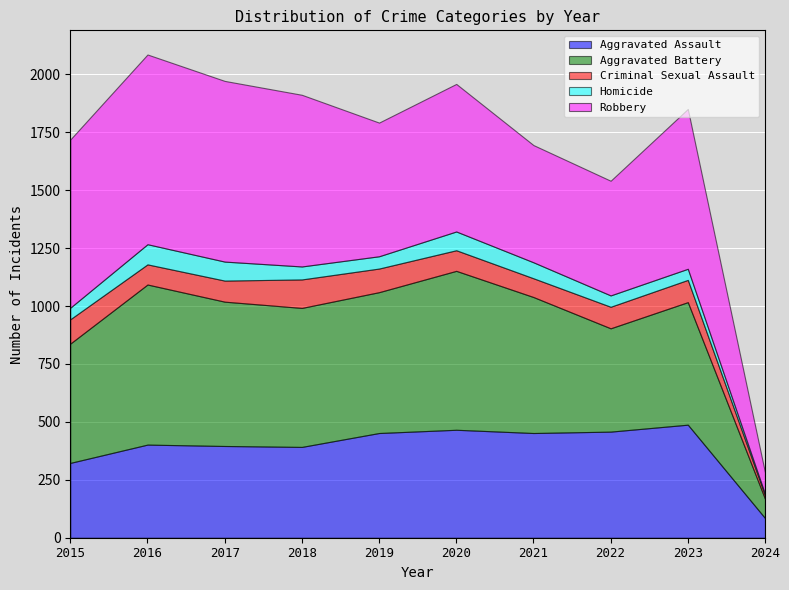

How many interior local peaks does the Homicide series have?

2